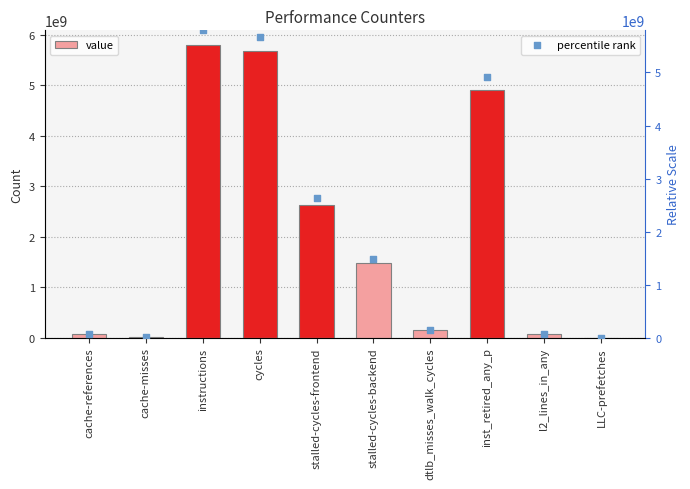

What are all the series names shown in the legend?

value, percentile rank